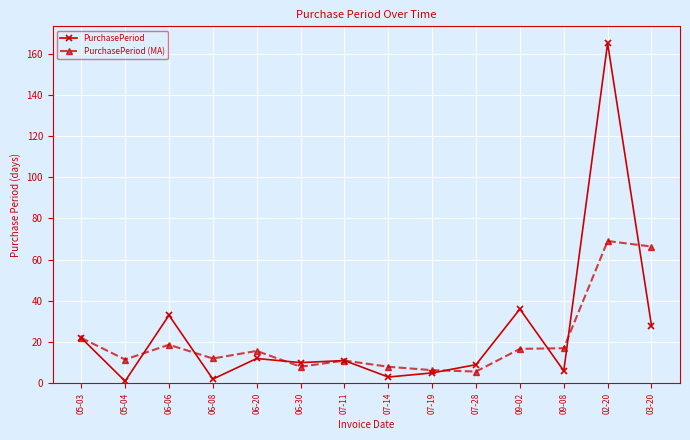

Rank the series by their maximum value, from highest to lowest.

PurchasePeriod, PurchasePeriod (MA)